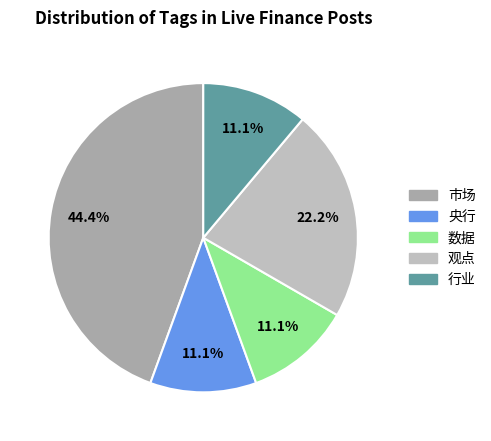

Between 行业 and 观点, which is larger?

观点